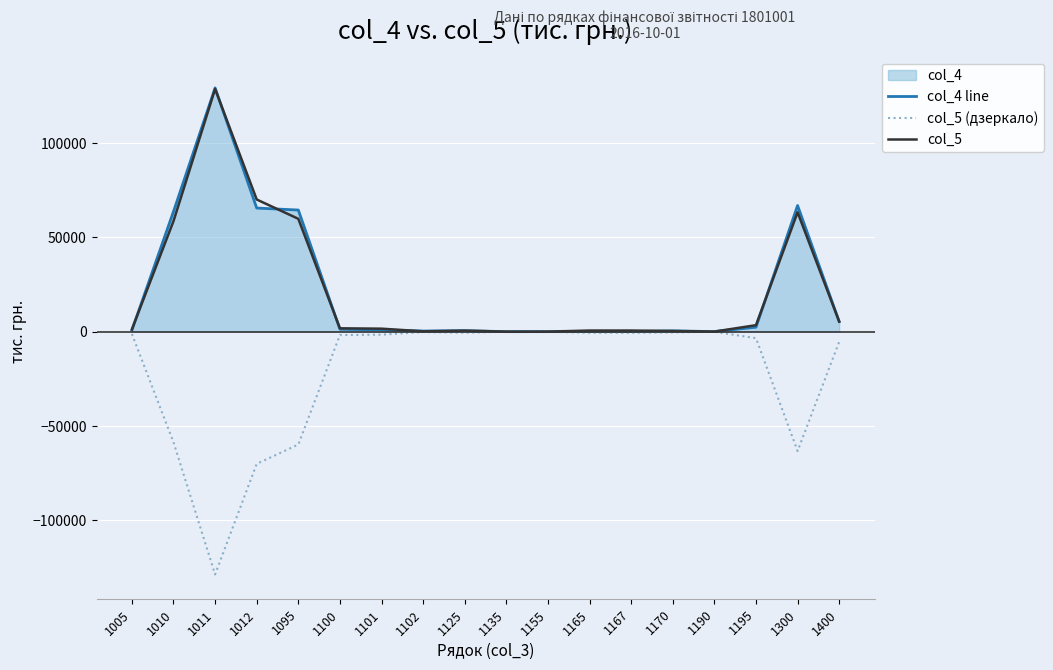

At which category is the sum across all series the highest?

1011